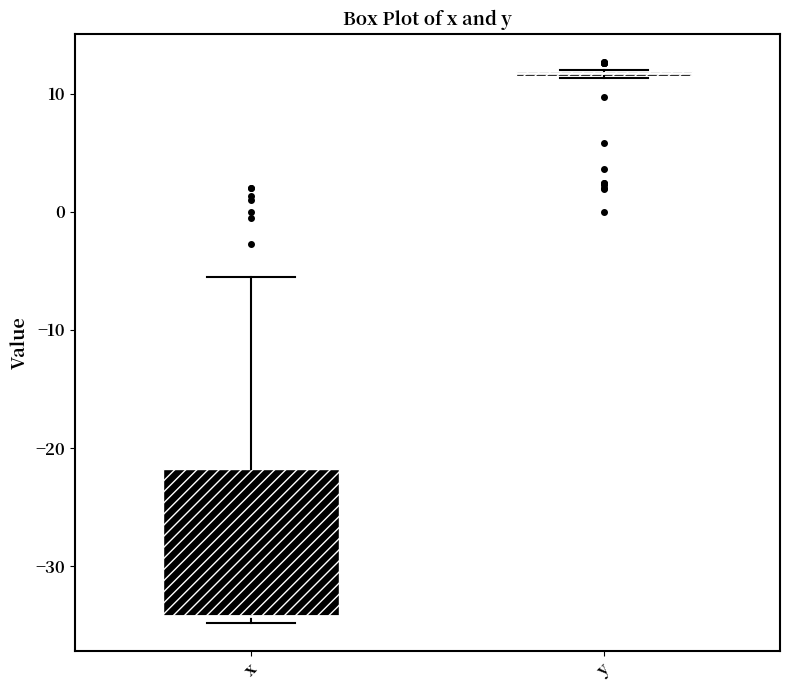

Which box is the tallest, from its lower edge to its upper edge?

x